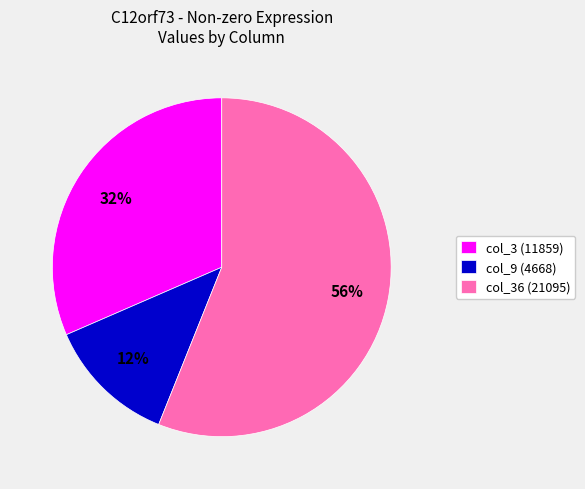

Does any single category account for the majority?

Yes